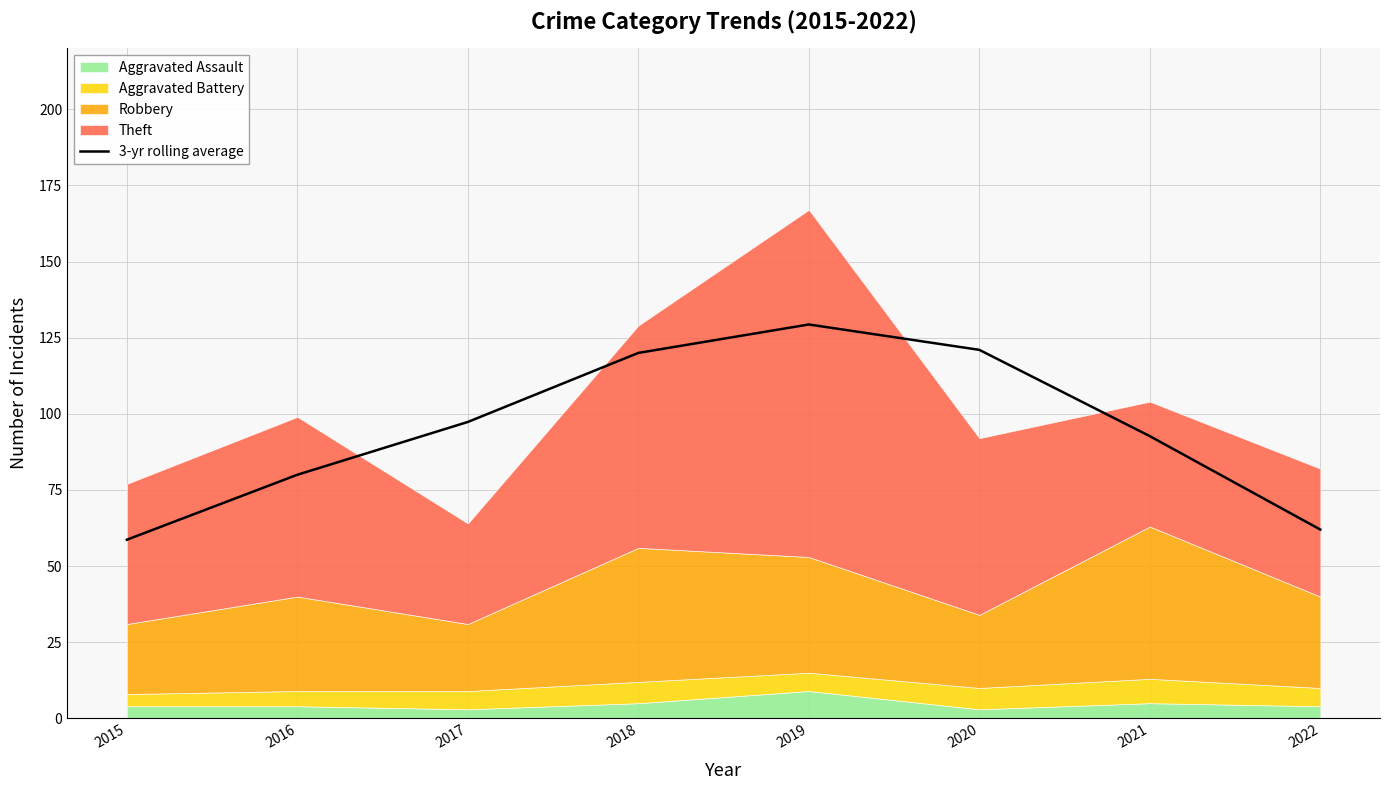

How many values are below 97?

4